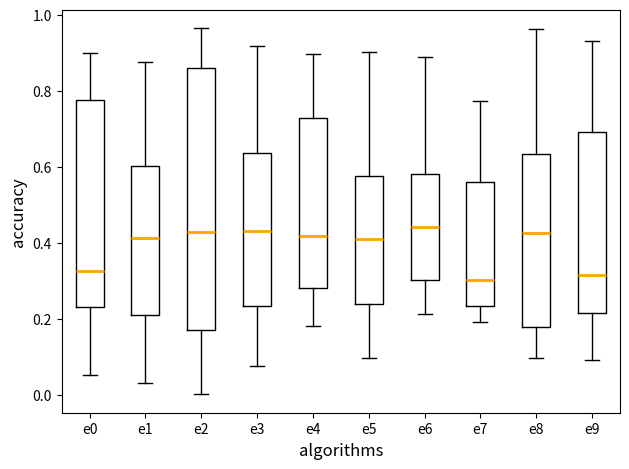

Reading left to right, transcribe this box plot: for each box, give where its median line is, the range the box spans, and where its two whiskers end, as read against the y-axis. The values are not printed on the chart, so give them approximately, as read against the axis.

e0: median 0.32, box 0.24 to 0.78, whiskers 0.06 to 0.90
e1: median 0.42, box 0.20 to 0.60, whiskers 0.04 to 0.88
e2: median 0.42, box 0.18 to 0.86, whiskers 0.00 to 0.96
e3: median 0.44, box 0.24 to 0.64, whiskers 0.08 to 0.92
e4: median 0.42, box 0.28 to 0.72, whiskers 0.18 to 0.90
e5: median 0.42, box 0.24 to 0.58, whiskers 0.10 to 0.90
e6: median 0.44, box 0.30 to 0.58, whiskers 0.22 to 0.88
e7: median 0.30, box 0.24 to 0.56, whiskers 0.20 to 0.78
e8: median 0.42, box 0.18 to 0.64, whiskers 0.10 to 0.96
e9: median 0.32, box 0.22 to 0.70, whiskers 0.10 to 0.94